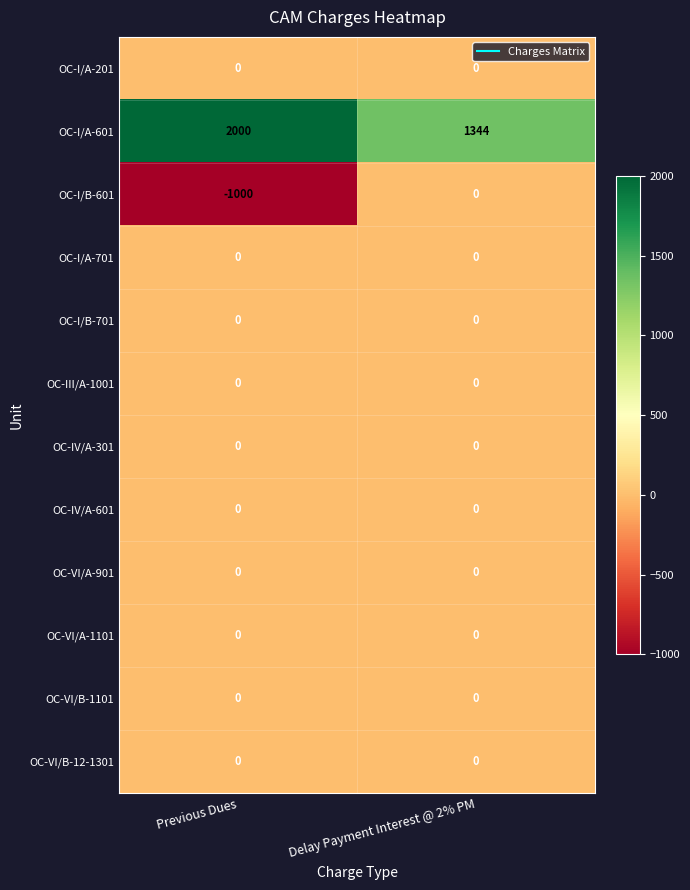

Which series changed the most between Previous Dues and Delay Payment Interest @ 2% PM?

OC-I/B-601